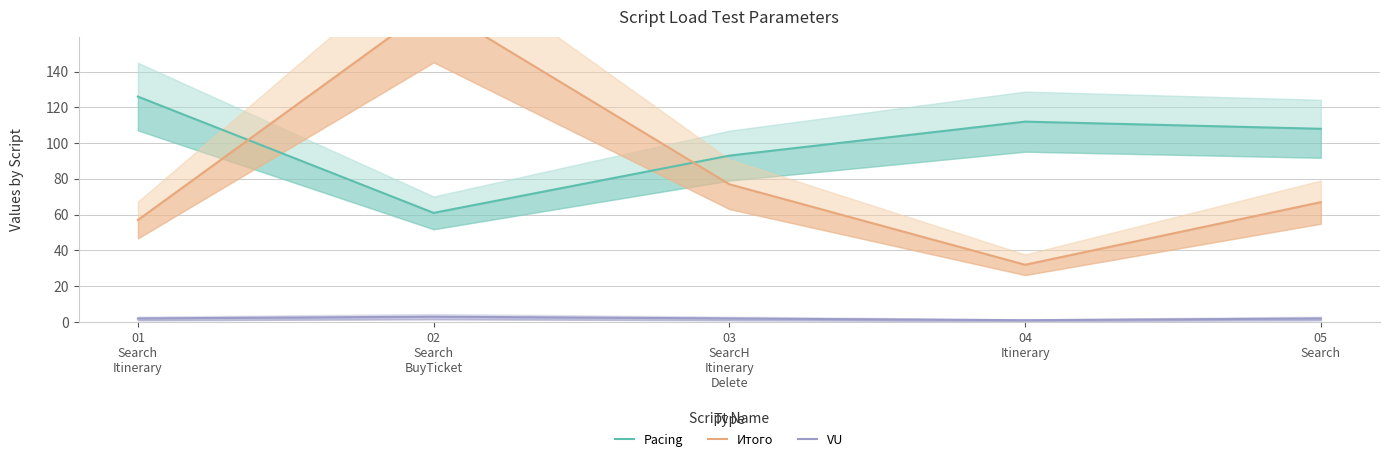

How many data points does each series have?

5